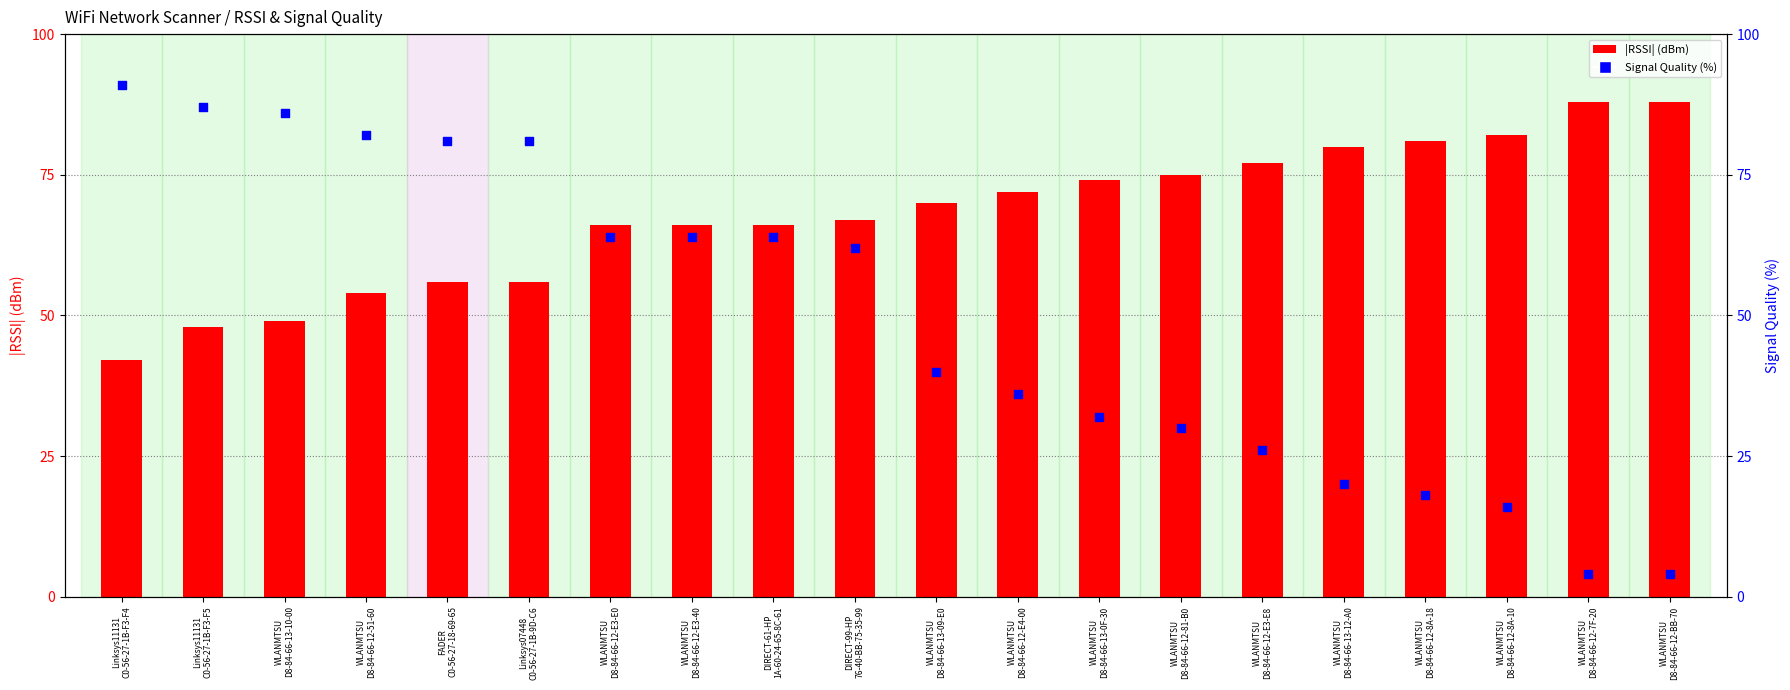

What are all the series names shown in the legend?

|RSSI| (dBm), Signal Quality (%)